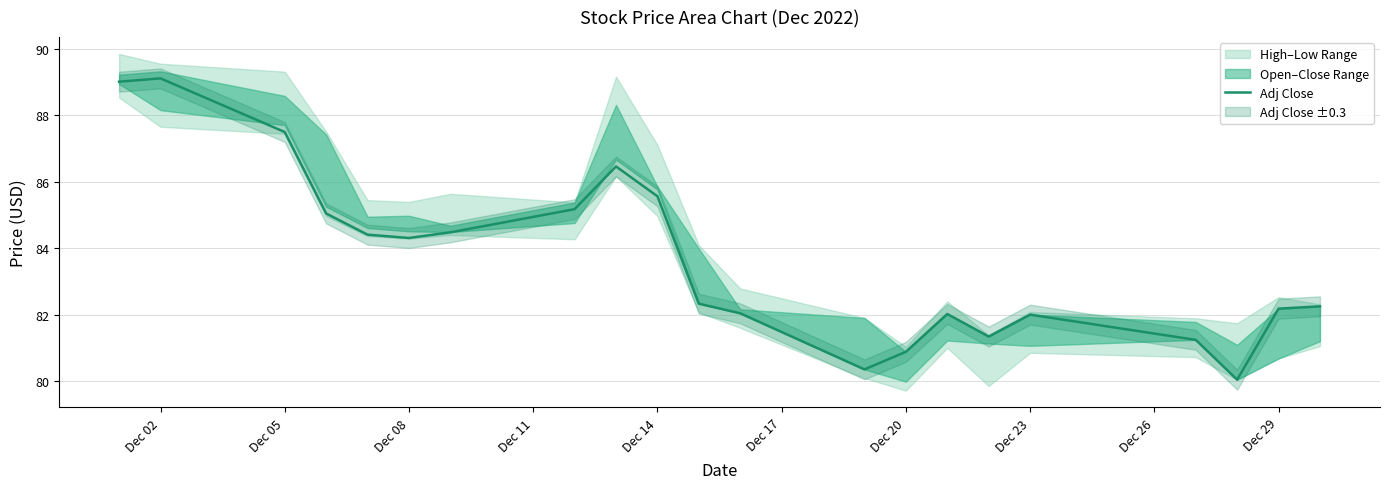

What is the highest value of the Adj Close series?

89.1